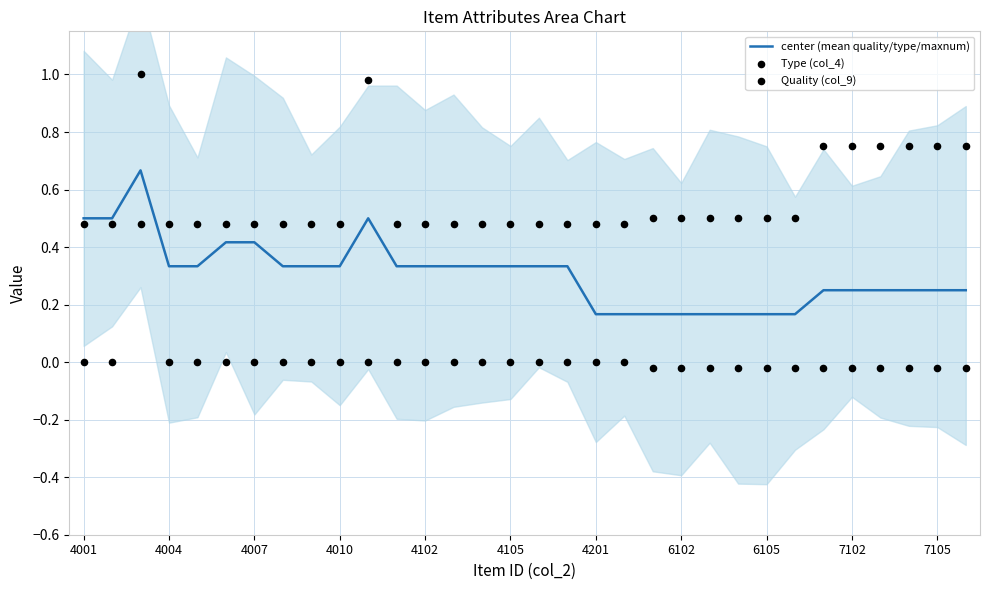

What are all the series names shown in the legend?

center (mean quality/type/maxnum), Type (col_4), Quality (col_9)